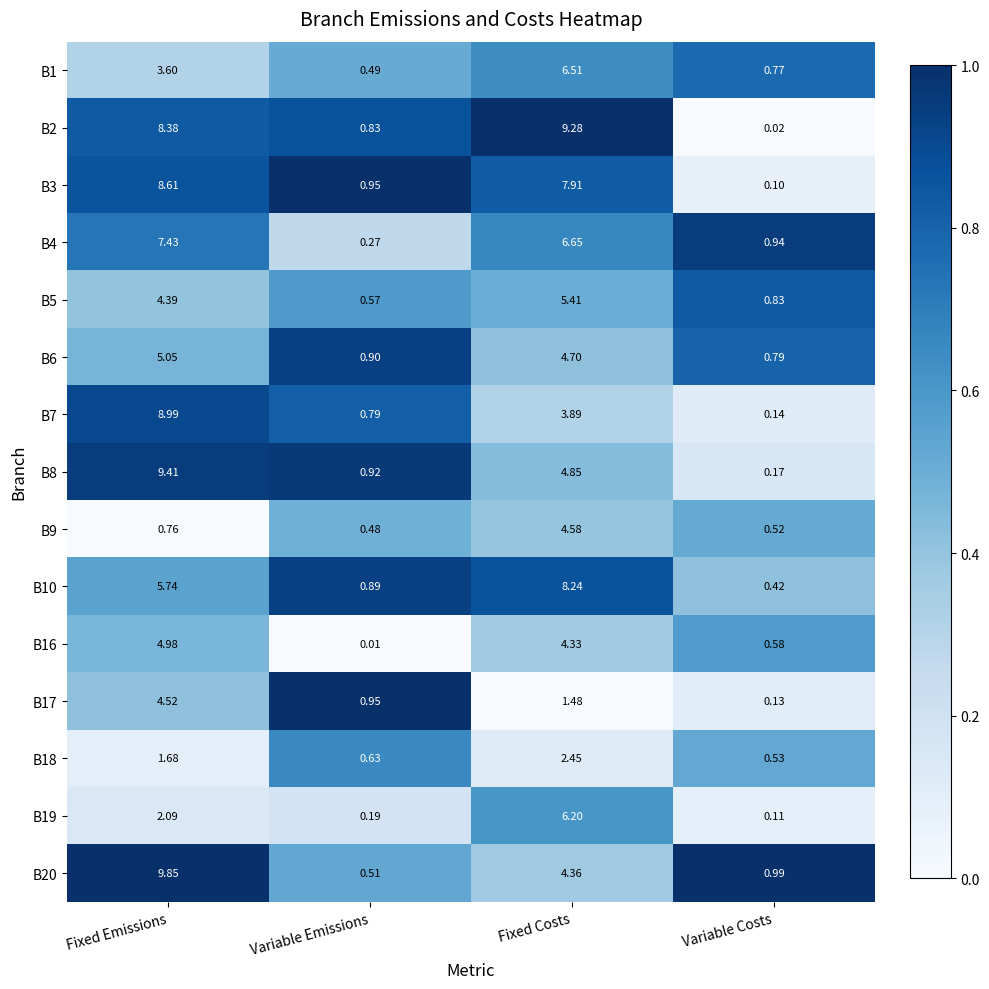

Is the value of B18 at Fixed Emissions greater than the value of B7 at Fixed Emissions?

No